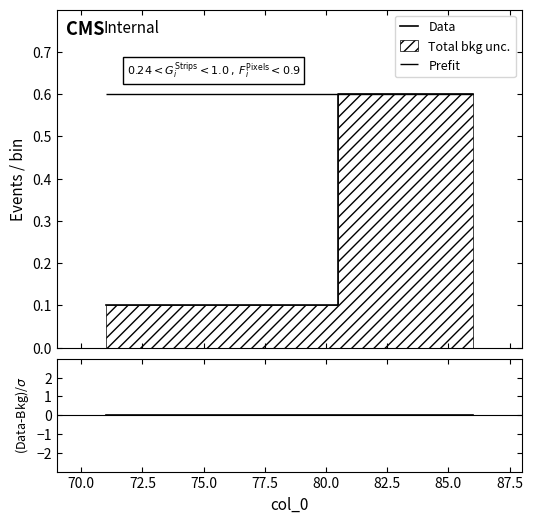

True or false: (Data-Bkg)/σ and Data cross at least once.

False